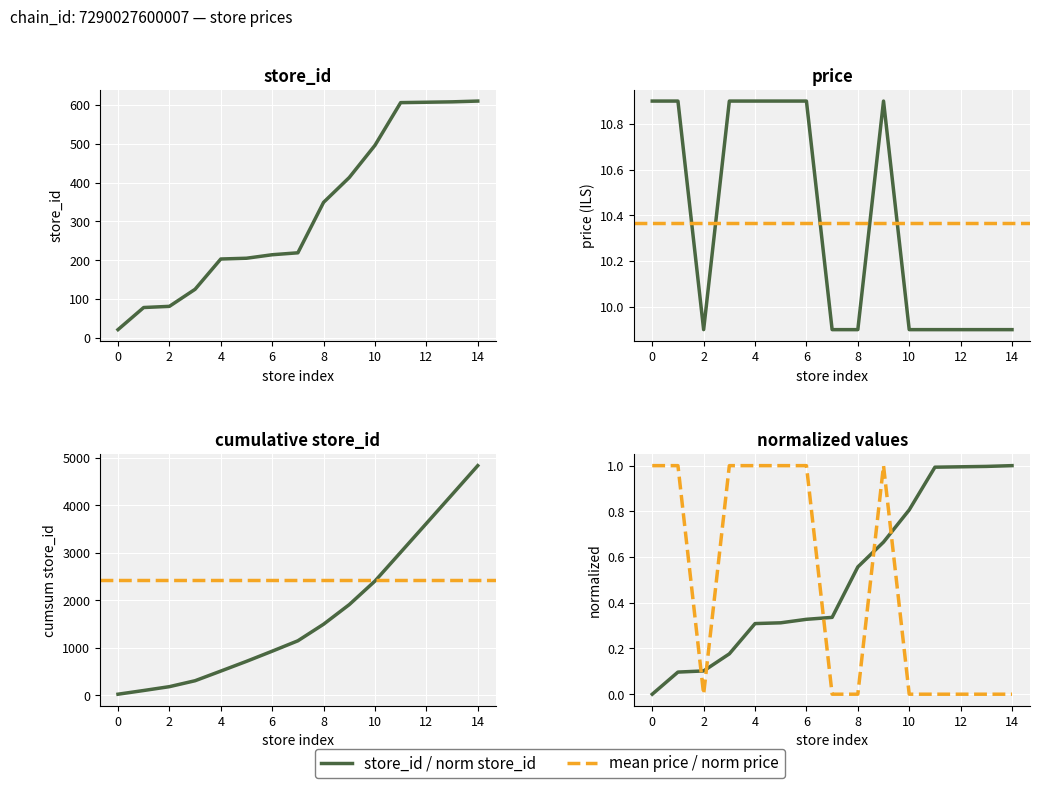

True or false: price and store_id intersect in this chart.

False